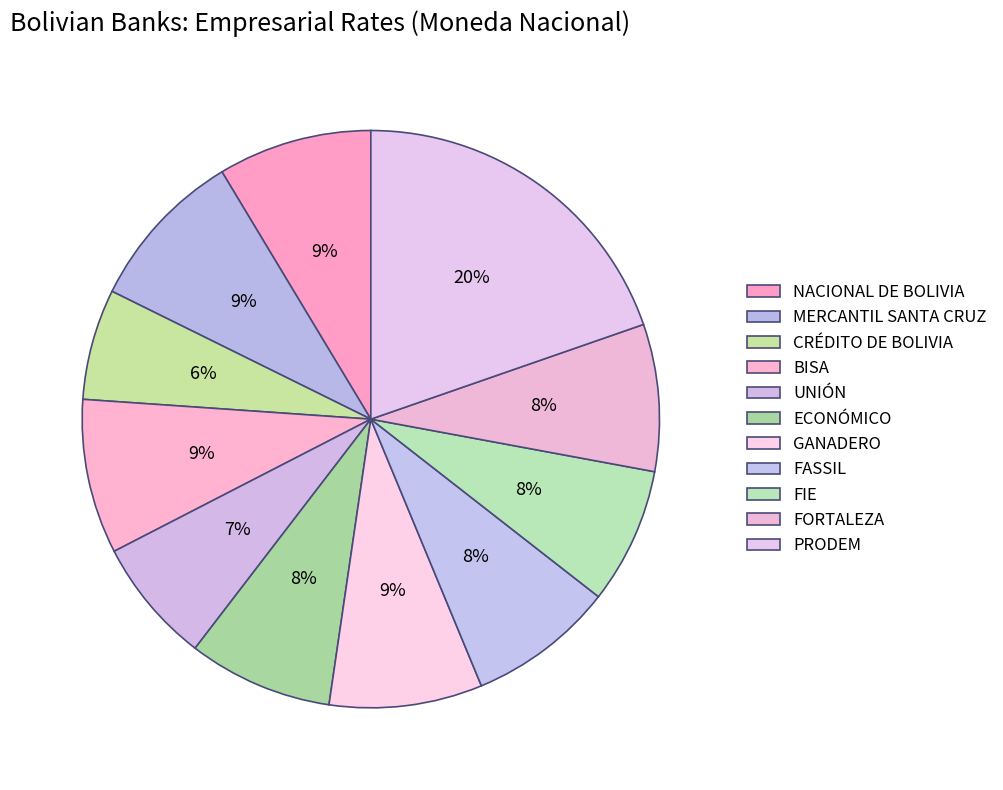

Which slice is the largest?

PRODEM